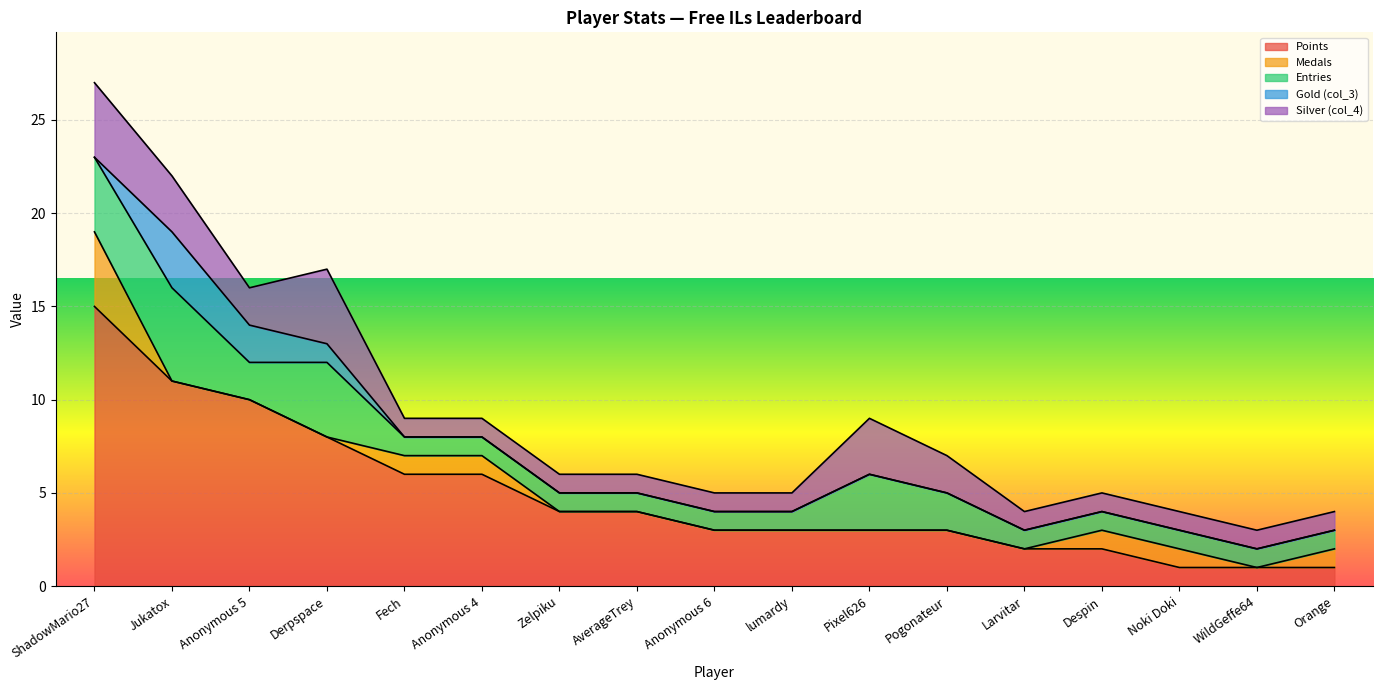

Is it true that Medals equals 2 at ShadowMario27?

False